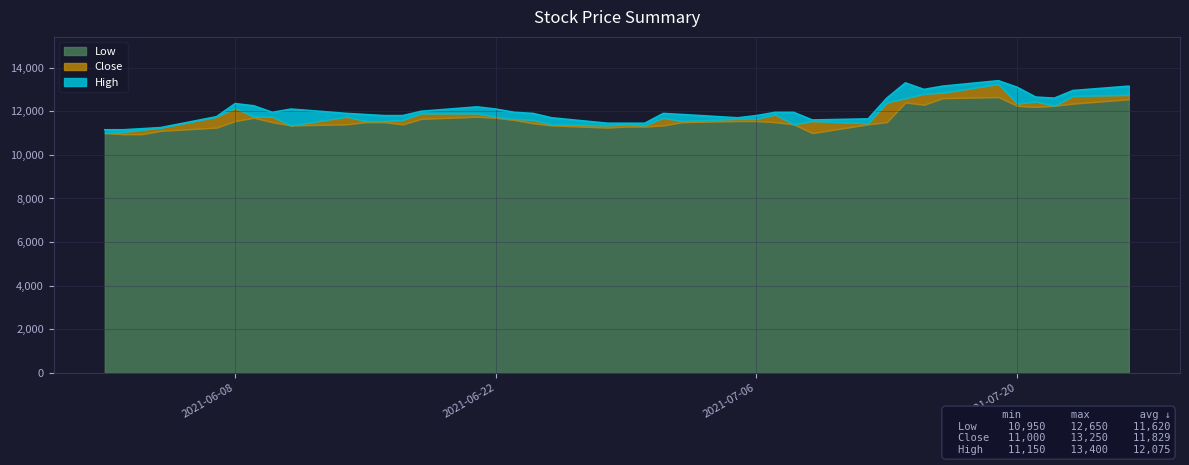

How many values in the Low series are below 11500?

17